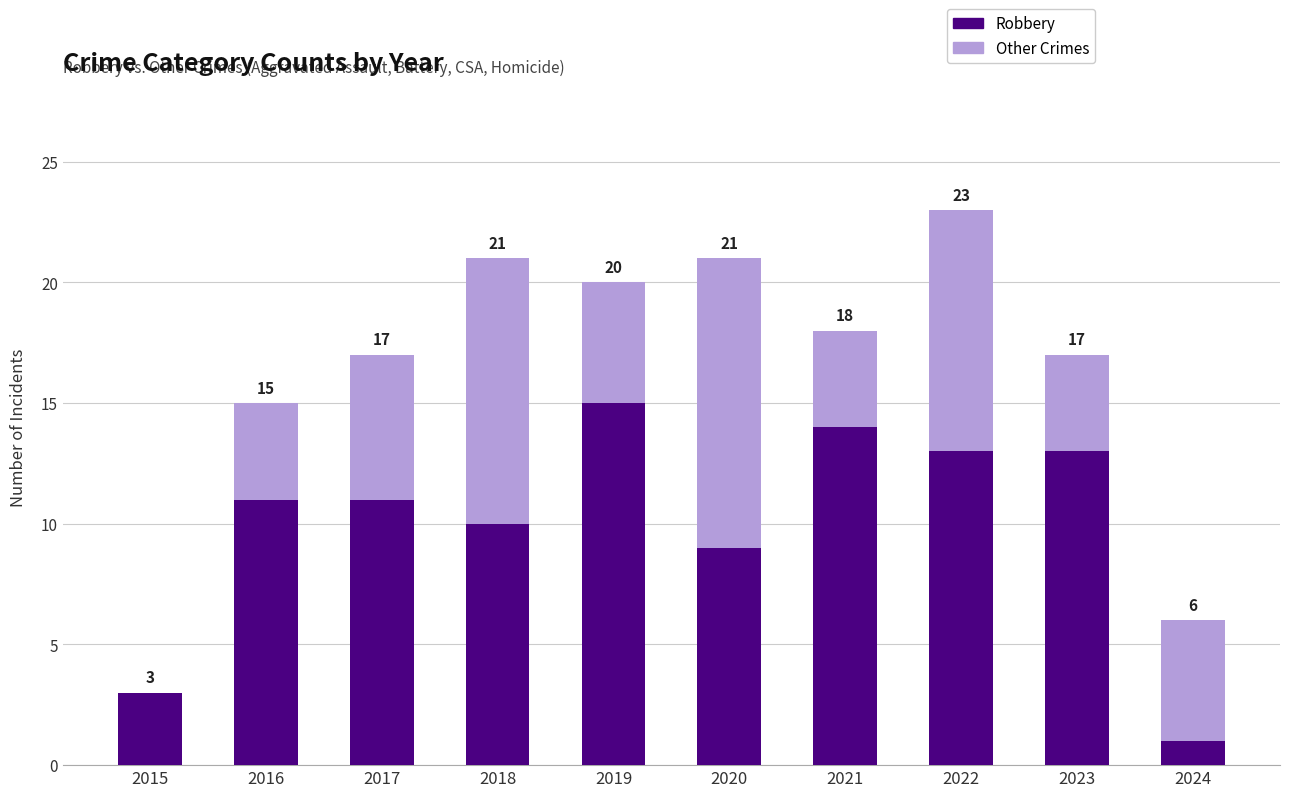

Which series has the widest spread of values?

Robbery